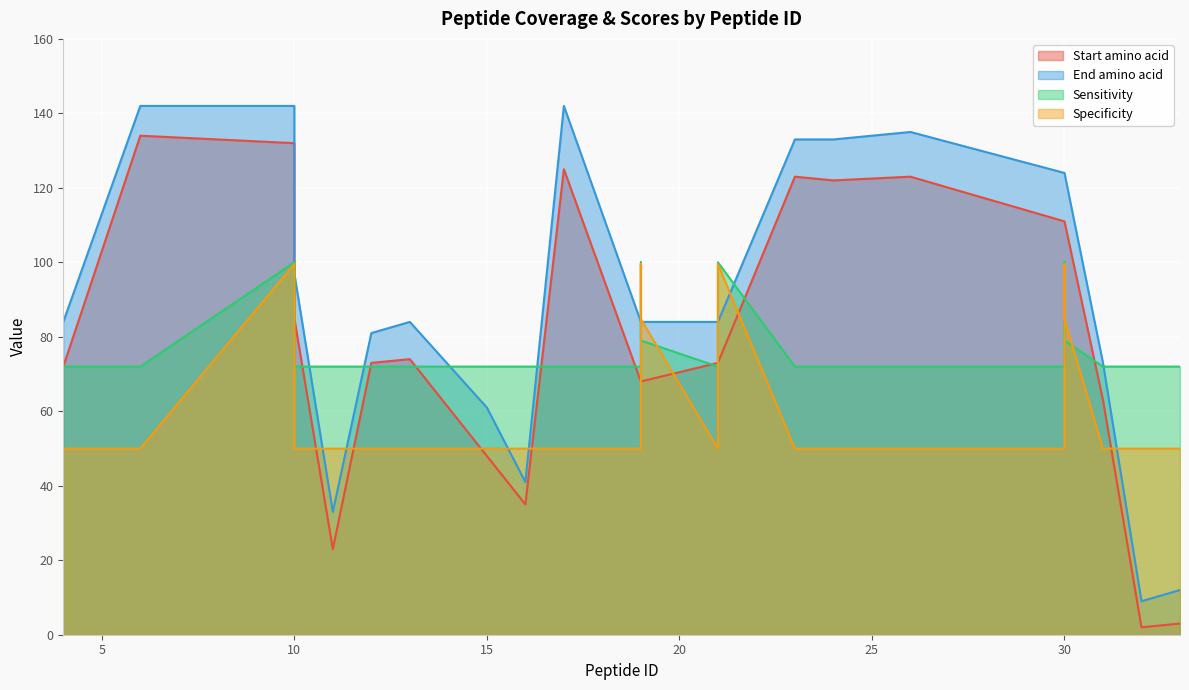

What is the difference between the maximum and minimum values in the End amino acid series?

133.0